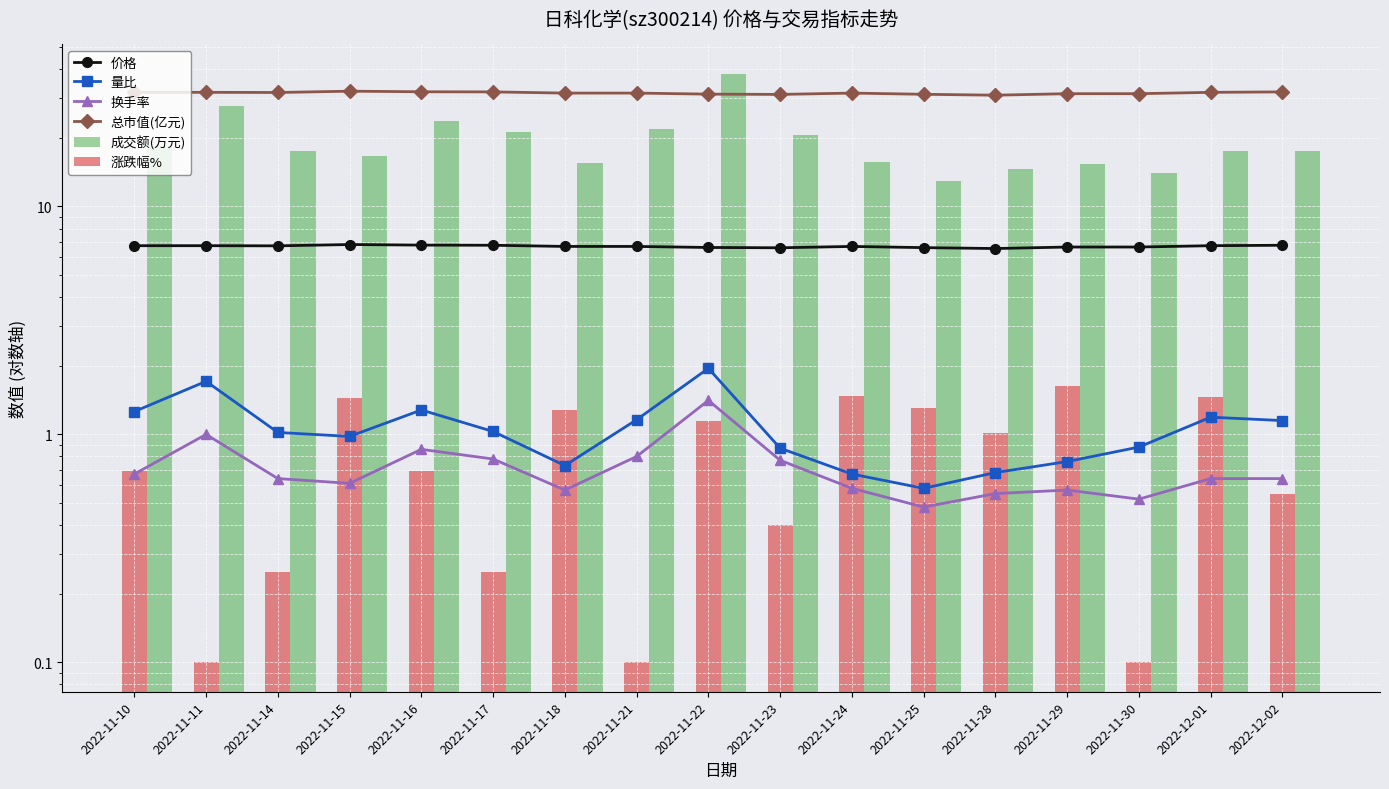

What is the highest value of the 价格 series?

6.8